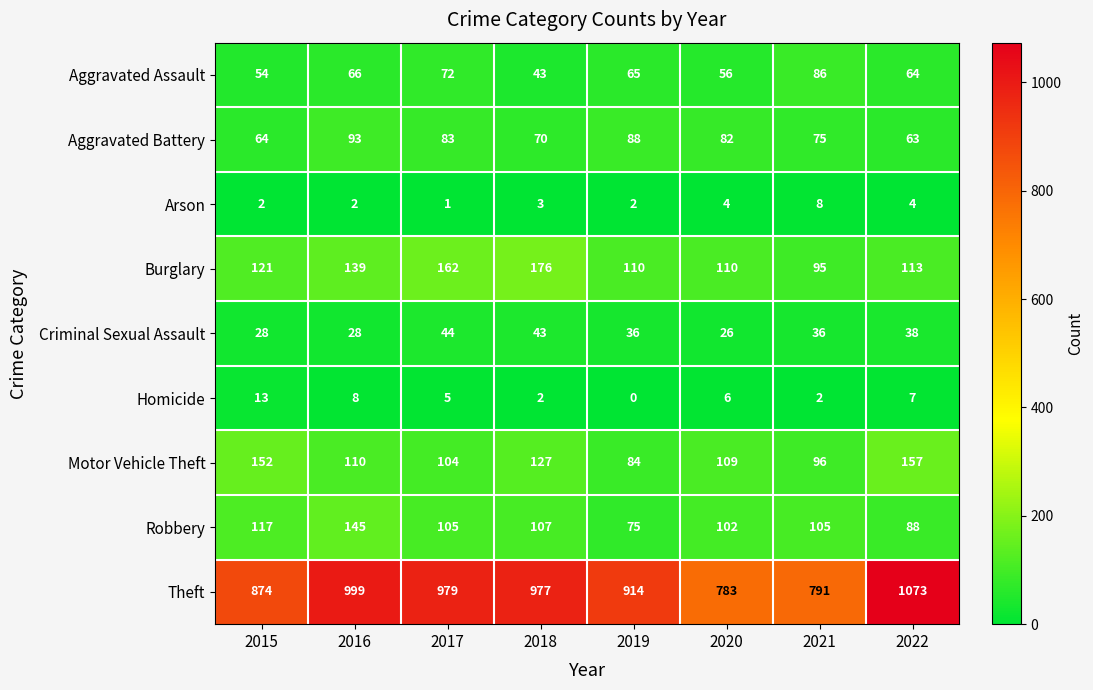

Between 2015 and 2019, which series saw the biggest shift?

Motor Vehicle Theft